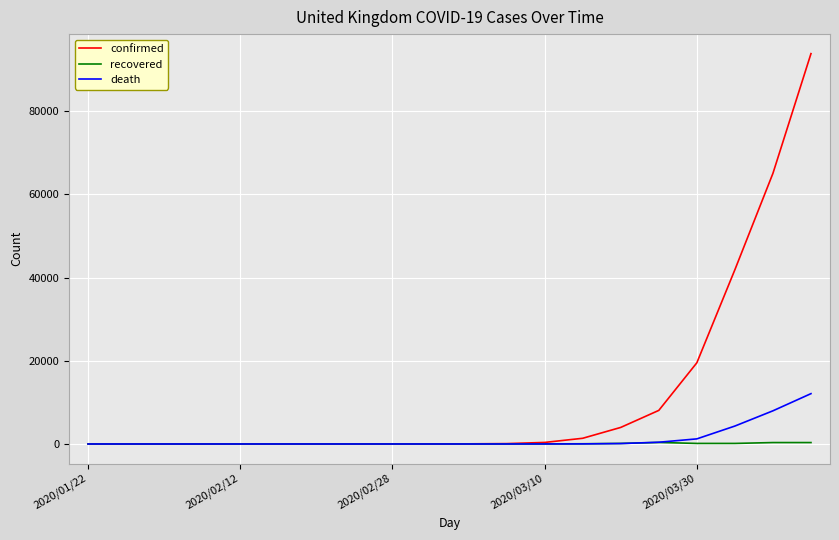

Which series has the largest total across all categories?

confirmed